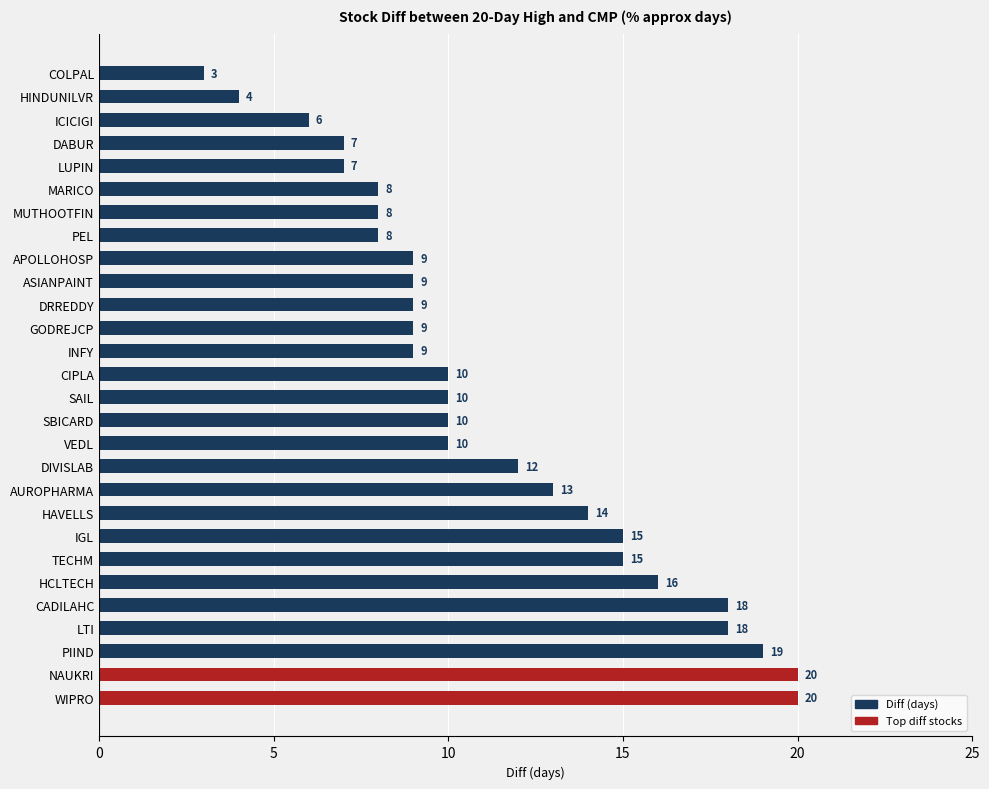

What is the change in value from AUROPHARMA to MUTHOOTFIN?

-5